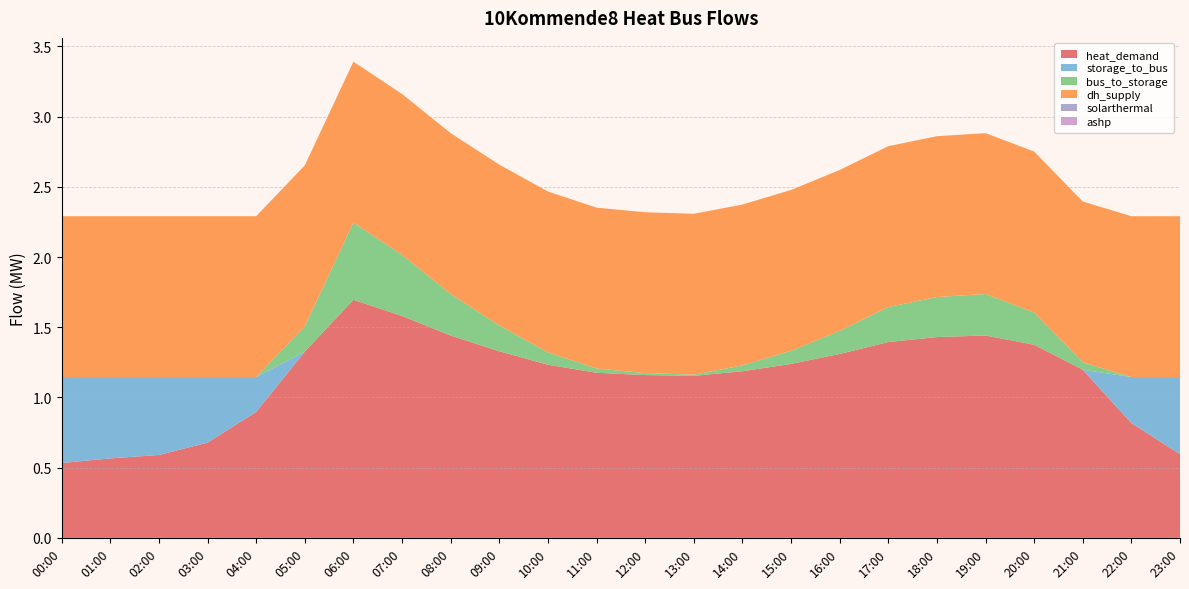

Reading right to left, list all the values displayed in this chart.

heat_demand: 23:00=0.6	22:00=0.8	21:00=1.2	20:00=1.4	19:00=1.4	18:00=1.4	17:00=1.4	16:00=1.3	15:00=1.2	14:00=1.2	13:00=1.2	12:00=1.2	11:00=1.2	10:00=1.2	09:00=1.3	08:00=1.4	07:00=1.6	06:00=1.7	05:00=1.3	04:00=0.9	03:00=0.7	02:00=0.6	01:00=0.6	00:00=0.5
storage_to_bus: 23:00=0.5	22:00=0.3	21:00=0.0	20:00=0.0	19:00=0.0	18:00=0.0	17:00=0.0	16:00=0.0	15:00=0.0	14:00=0.0	13:00=0.0	12:00=0.0	11:00=0.0	10:00=0.0	09:00=0.0	08:00=0.0	07:00=0.0	06:00=0.0	05:00=0.0	04:00=0.2	03:00=0.5	02:00=0.6	01:00=0.6	00:00=0.6
bus_to_storage: 23:00=0.0	22:00=0.0	21:00=0.1	20:00=0.2	19:00=0.3	18:00=0.3	17:00=0.2	16:00=0.2	15:00=0.1	14:00=0.0	13:00=0.0	12:00=0.0	11:00=0.0	10:00=0.1	09:00=0.2	08:00=0.3	07:00=0.4	06:00=0.6	05:00=0.2	04:00=0.0	03:00=0.0	02:00=0.0	01:00=0.0	00:00=0.0
dh_supply: 23:00=1.1	22:00=1.1	21:00=1.1	20:00=1.1	19:00=1.1	18:00=1.1	17:00=1.1	16:00=1.1	15:00=1.1	14:00=1.1	13:00=1.1	12:00=1.1	11:00=1.1	10:00=1.1	09:00=1.1	08:00=1.1	07:00=1.1	06:00=1.1	05:00=1.1	04:00=1.1	03:00=1.1	02:00=1.1	01:00=1.1	00:00=1.1
solarthermal: 23:00=0.0	22:00=0.0	21:00=0.0	20:00=0.0	19:00=0.0	18:00=0.0	17:00=0.0	16:00=0.0	15:00=0.0	14:00=0.0	13:00=0.0	12:00=0.0	11:00=0.0	10:00=0.0	09:00=0.0	08:00=0.0	07:00=0.0	06:00=0.0	05:00=0.0	04:00=0.0	03:00=0.0	02:00=0.0	01:00=0.0	00:00=0.0
ashp: 23:00=0.0	22:00=0.0	21:00=0.0	20:00=0.0	19:00=0.0	18:00=0.0	17:00=0.0	16:00=0.0	15:00=0.0	14:00=0.0	13:00=0.0	12:00=0.0	11:00=0.0	10:00=0.0	09:00=0.0	08:00=0.0	07:00=0.0	06:00=0.0	05:00=0.0	04:00=0.0	03:00=0.0	02:00=0.0	01:00=0.0	00:00=0.0